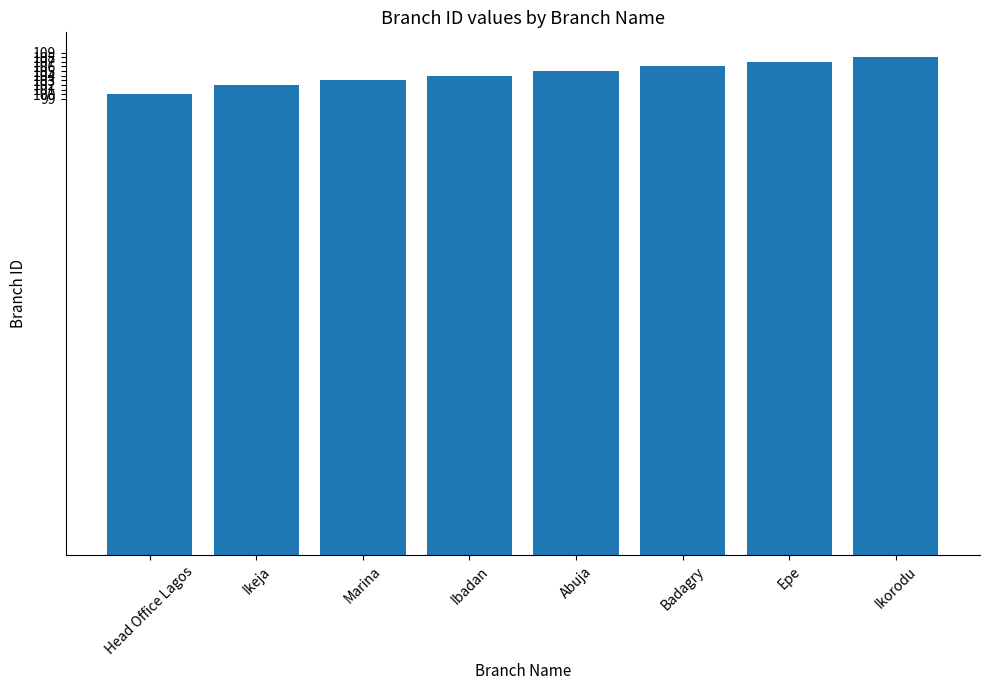

Reading right to left, what are all the values shown in this chart?

108	107	106	105	104	103	102	100